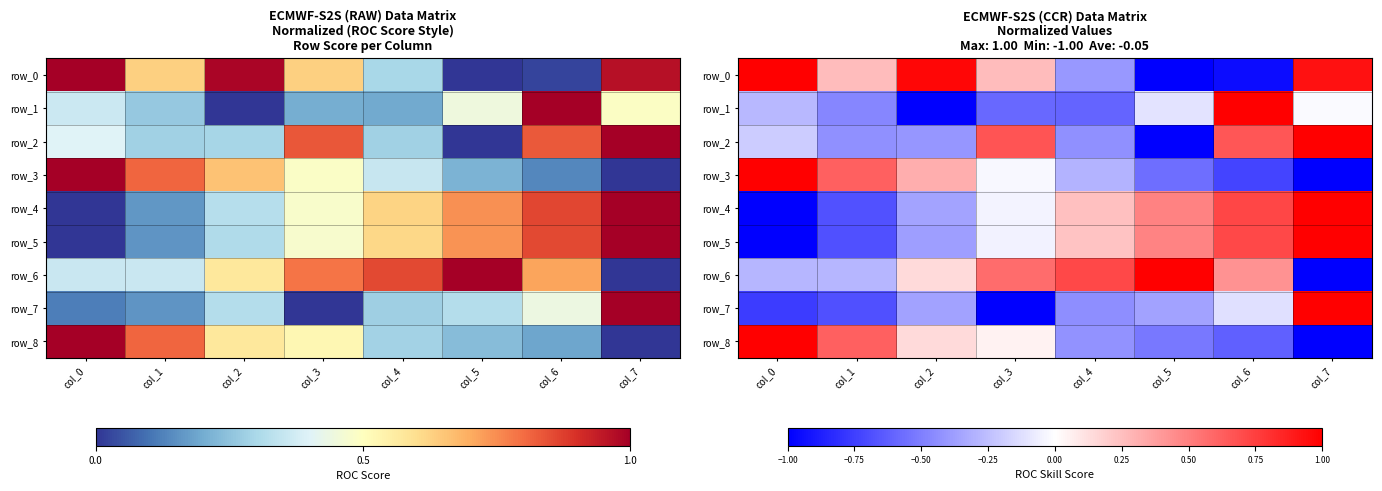

Reading left to right, what are all the values shown in this chart?

row_0: 1.0	0.3	1.0	0.3	-0.4	-1.0	-1.0	0.9
row_1: -0.3	-0.5	-1.0	-0.6	-0.6	-0.1	1.0	-0.0
row_2: -0.2	-0.4	-0.4	0.7	-0.4	-1.0	0.7	1.0
row_3: 1.0	0.6	0.3	-0.0	-0.3	-0.6	-0.7	-1.0
row_4: -1.0	-0.7	-0.4	-0.0	0.2	0.5	0.7	1.0
row_5: -1.0	-0.7	-0.4	-0.1	0.2	0.5	0.7	1.0
row_6: -0.3	-0.3	0.1	0.6	0.7	1.0	0.4	-1.0
row_7: -0.8	-0.7	-0.4	-1.0	-0.4	-0.4	-0.1	1.0
row_8: 1.0	0.6	0.1	0.0	-0.4	-0.5	-0.6	-1.0